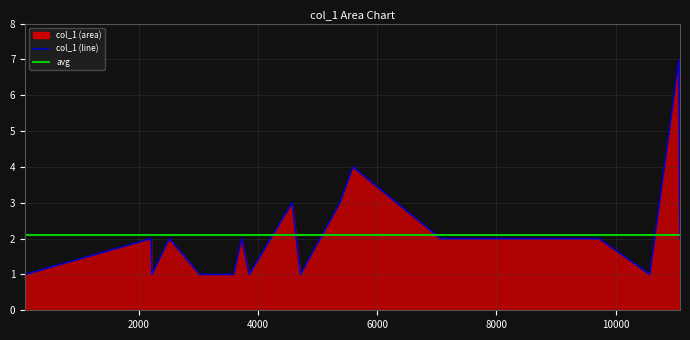

What is the difference between the maximum and minimum values?

6